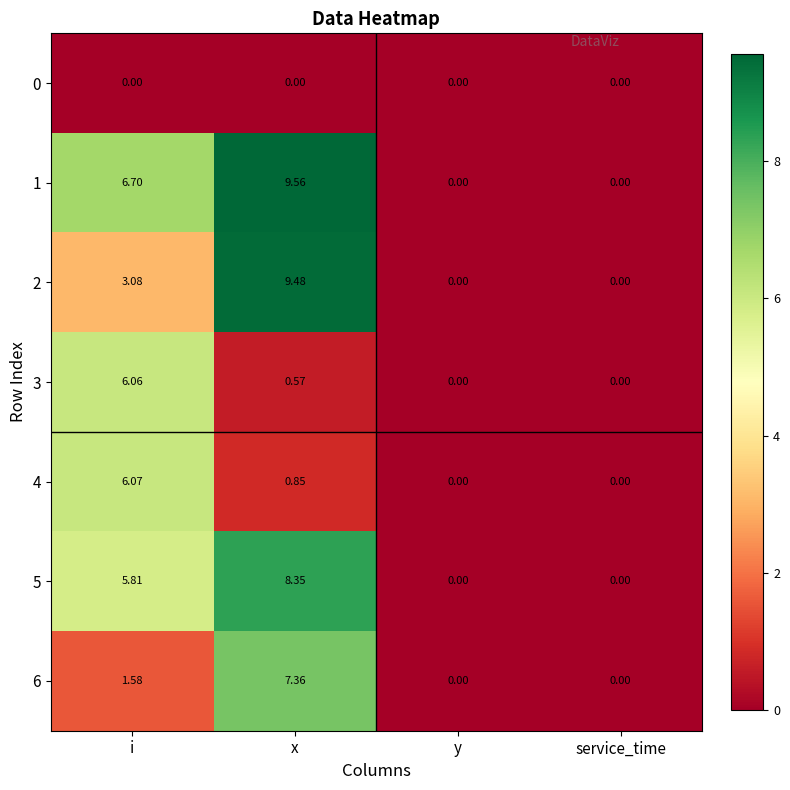

Which series has the largest total across all categories?

1